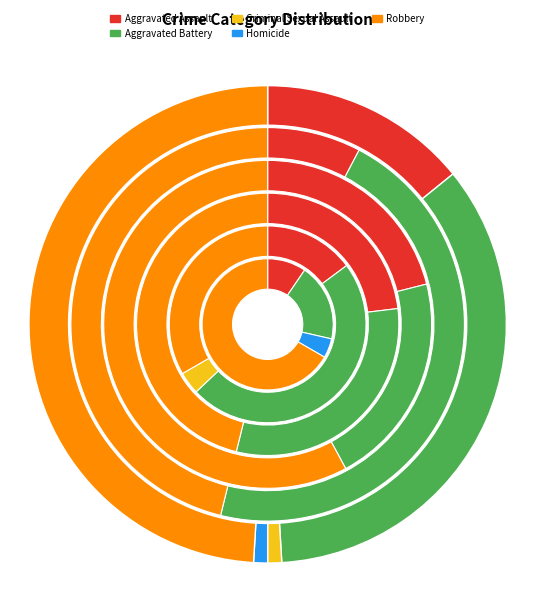

Between Robbery and Aggravated Assault, which is larger?

Robbery